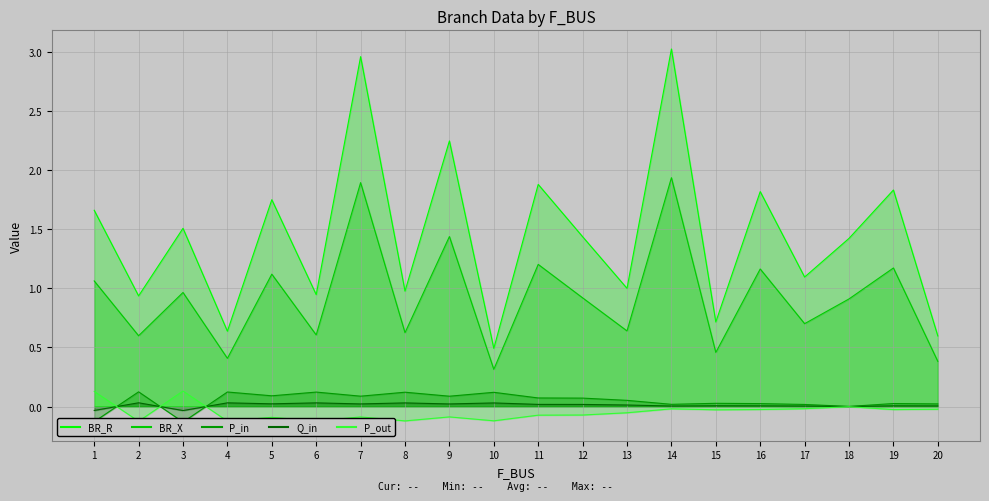

Rank the categories by P_in value from lowest to highest.

3, 1, 18, 17, 14, 20, 16, 19, 15, 13, 12, 11, 9, 7, 5, 10, 8, 6, 4, 2